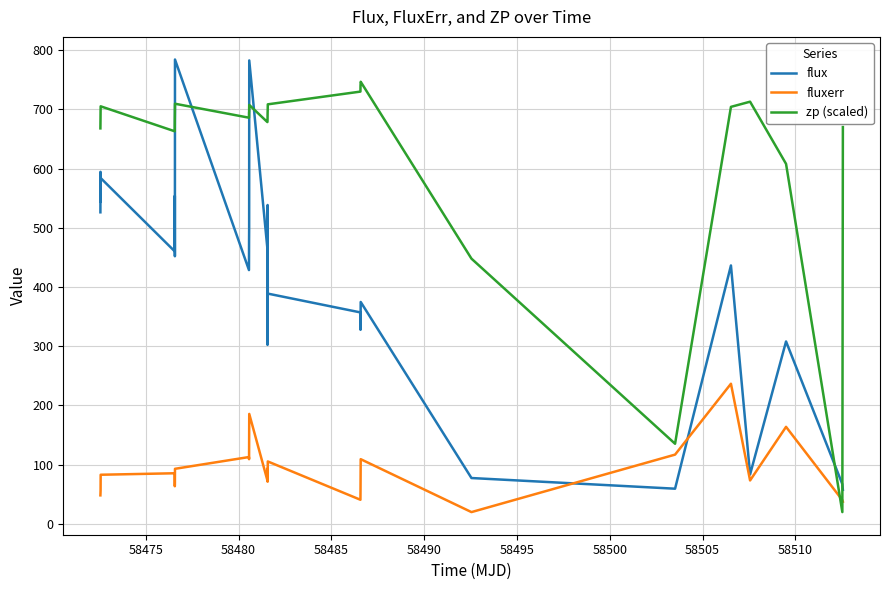

Which series has the largest total across all categories?

zp (scaled)